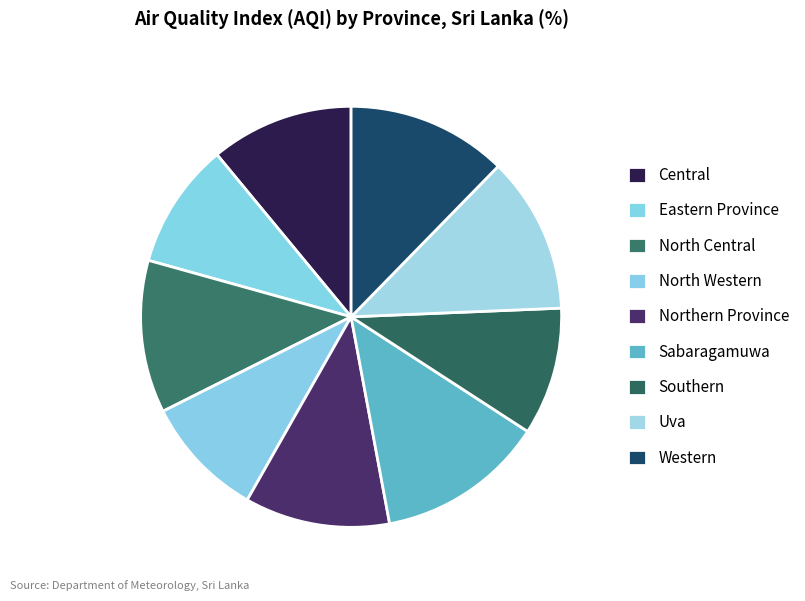

Is it true that Southern is 1% of the pie?

False